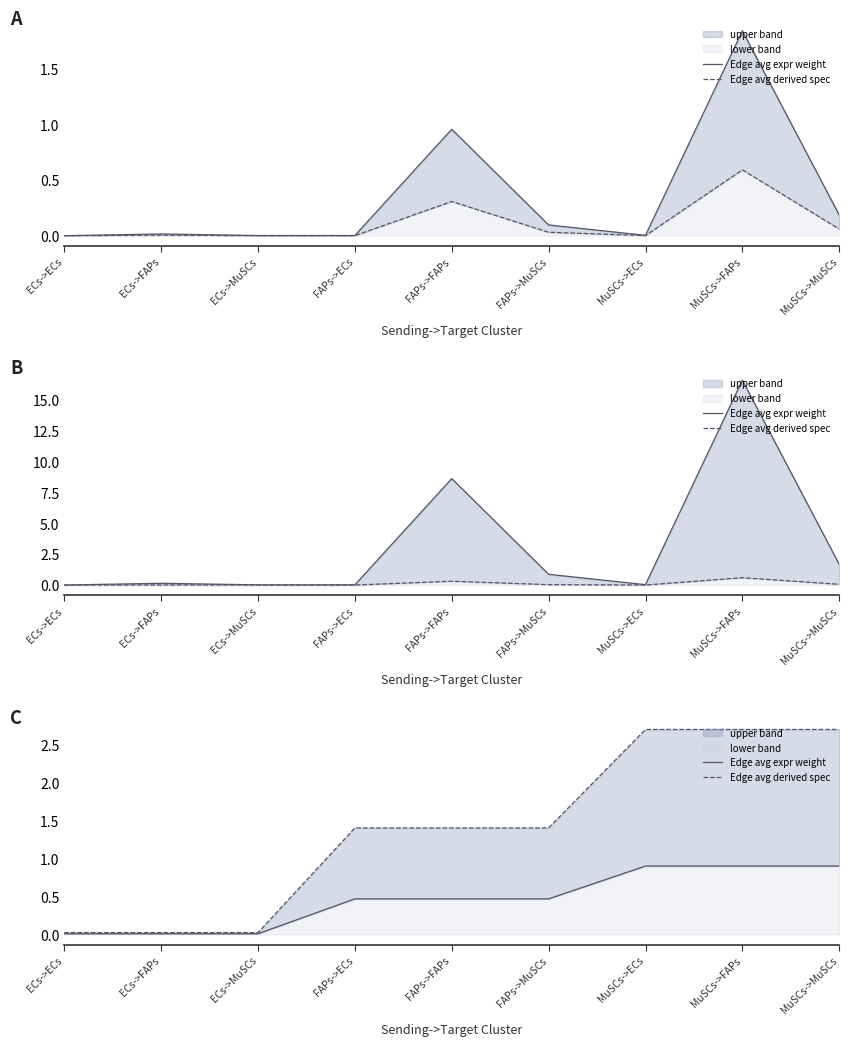

What is the spread (max minus min) of values at FAPs->ECs?

0.9